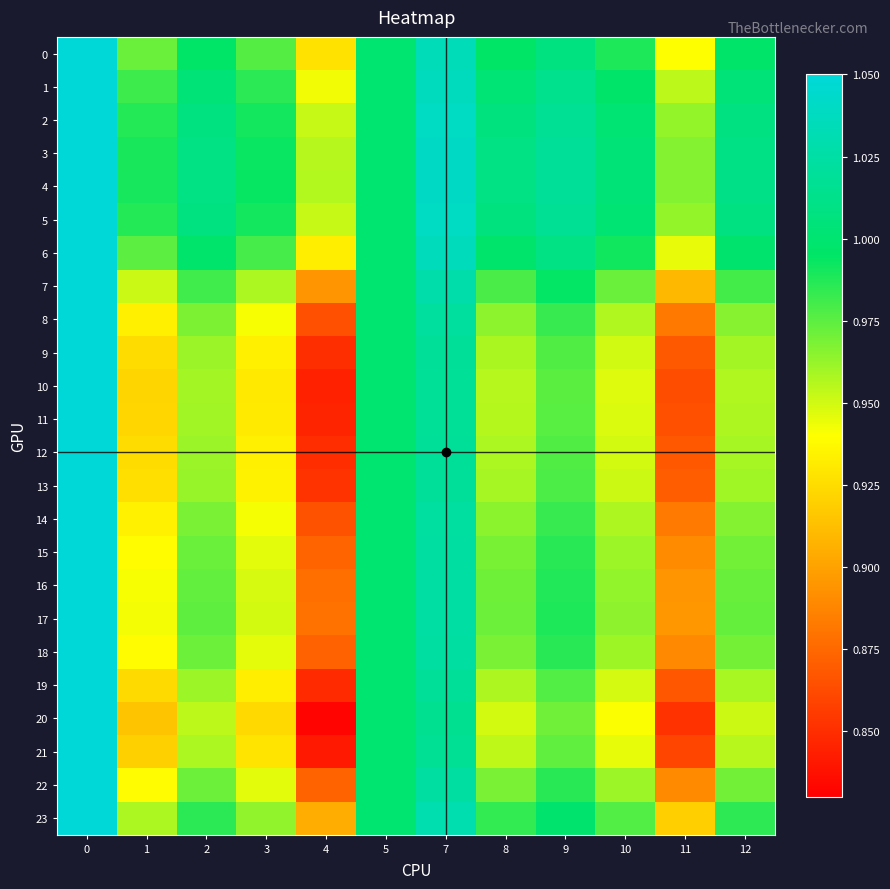

Reading left to right, what are all the values shown in this chart?

0: 0=1.1	1=1.0	2=1.0	3=1.0	4=0.9	5=1.0	7=1.0	8=1.0	9=1.0	10=1.0	11=0.9	12=1.0
1: 0=1.1	1=1.0	2=1.0	3=1.0	4=0.9	5=1.0	7=1.0	8=1.0	9=1.0	10=1.0	11=1.0	12=1.0
2: 0=1.1	1=1.0	2=1.0	3=1.0	4=1.0	5=1.0	7=1.0	8=1.0	9=1.0	10=1.0	11=1.0	12=1.0
3: 0=1.1	1=1.0	2=1.0	3=1.0	4=1.0	5=1.0	7=1.0	8=1.0	9=1.0	10=1.0	11=1.0	12=1.0
4: 0=1.1	1=1.0	2=1.0	3=1.0	4=1.0	5=1.0	7=1.0	8=1.0	9=1.0	10=1.0	11=1.0	12=1.0
5: 0=1.1	1=1.0	2=1.0	3=1.0	4=1.0	5=1.0	7=1.0	8=1.0	9=1.0	10=1.0	11=1.0	12=1.0
6: 0=1.1	1=1.0	2=1.0	3=1.0	4=0.9	5=1.0	7=1.0	8=1.0	9=1.0	10=1.0	11=0.9	12=1.0
7: 0=1.1	1=1.0	2=1.0	3=1.0	4=0.9	5=1.0	7=1.0	8=1.0	9=1.0	10=1.0	11=0.9	12=1.0
8: 0=1.1	1=0.9	2=1.0	3=0.9	4=0.9	5=1.0	7=1.0	8=1.0	9=1.0	10=1.0	11=0.9	12=1.0
9: 0=1.1	1=0.9	2=1.0	3=0.9	4=0.9	5=1.0	7=1.0	8=1.0	9=1.0	10=1.0	11=0.9	12=1.0
10: 0=1.1	1=0.9	2=1.0	3=0.9	4=0.8	5=1.0	7=1.0	8=1.0	9=1.0	10=0.9	11=0.9	12=1.0
11: 0=1.1	1=0.9	2=1.0	3=0.9	4=0.8	5=1.0	7=1.0	8=1.0	9=1.0	10=0.9	11=0.9	12=1.0
12: 0=1.1	1=0.9	2=1.0	3=0.9	4=0.9	5=1.0	7=1.0	8=1.0	9=1.0	10=0.9	11=0.9	12=1.0
13: 0=1.1	1=0.9	2=1.0	3=0.9	4=0.9	5=1.0	7=1.0	8=1.0	9=1.0	10=1.0	11=0.9	12=1.0
14: 0=1.1	1=0.9	2=1.0	3=0.9	4=0.9	5=1.0	7=1.0	8=1.0	9=1.0	10=1.0	11=0.9	12=1.0
15: 0=1.1	1=0.9	2=1.0	3=0.9	4=0.9	5=1.0	7=1.0	8=1.0	9=1.0	10=1.0	11=0.9	12=1.0
16: 0=1.1	1=0.9	2=1.0	3=0.9	4=0.9	5=1.0	7=1.0	8=1.0	9=1.0	10=1.0	11=0.9	12=1.0
17: 0=1.1	1=0.9	2=1.0	3=0.9	4=0.9	5=1.0	7=1.0	8=1.0	9=1.0	10=1.0	11=0.9	12=1.0
18: 0=1.1	1=0.9	2=1.0	3=0.9	4=0.9	5=1.0	7=1.0	8=1.0	9=1.0	10=1.0	11=0.9	12=1.0
19: 0=1.1	1=0.9	2=1.0	3=0.9	4=0.8	5=1.0	7=1.0	8=1.0	9=1.0	10=0.9	11=0.9	12=1.0
20: 0=1.1	1=0.9	2=1.0	3=0.9	4=0.8	5=1.0	7=1.0	8=0.9	9=1.0	10=0.9	11=0.9	12=1.0
21: 0=1.1	1=0.9	2=1.0	3=0.9	4=0.8	5=1.0	7=1.0	8=1.0	9=1.0	10=0.9	11=0.9	12=1.0
22: 0=1.1	1=0.9	2=1.0	3=0.9	4=0.9	5=1.0	7=1.0	8=1.0	9=1.0	10=1.0	11=0.9	12=1.0
23: 0=1.1	1=1.0	2=1.0	3=1.0	4=0.9	5=1.0	7=1.0	8=1.0	9=1.0	10=1.0	11=0.9	12=1.0